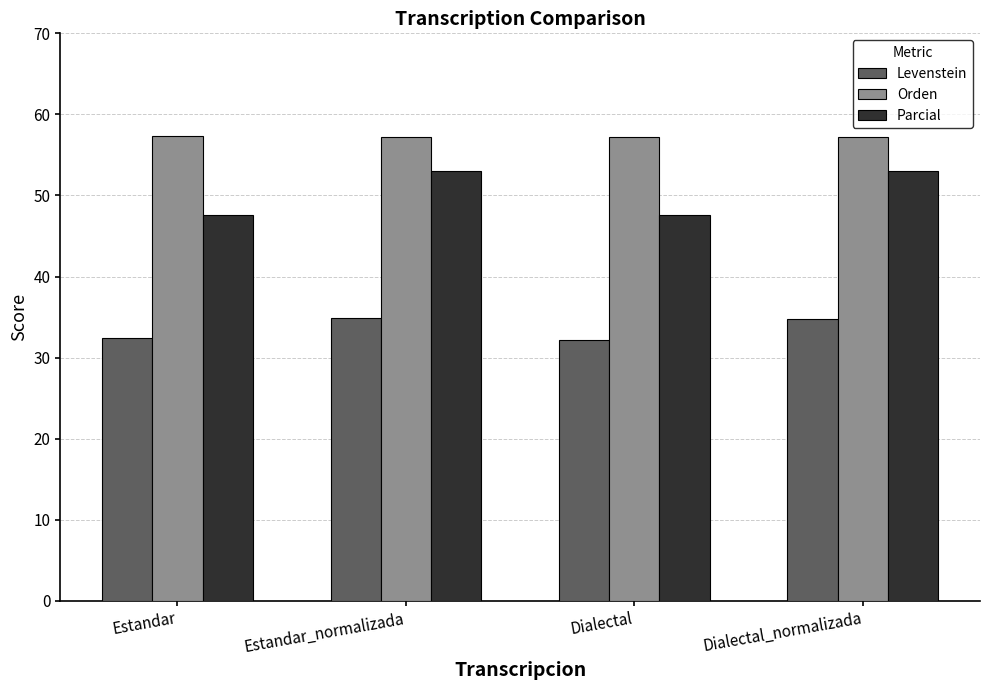

Read the Levenstein value at Dialectal_normalizada.

34.8